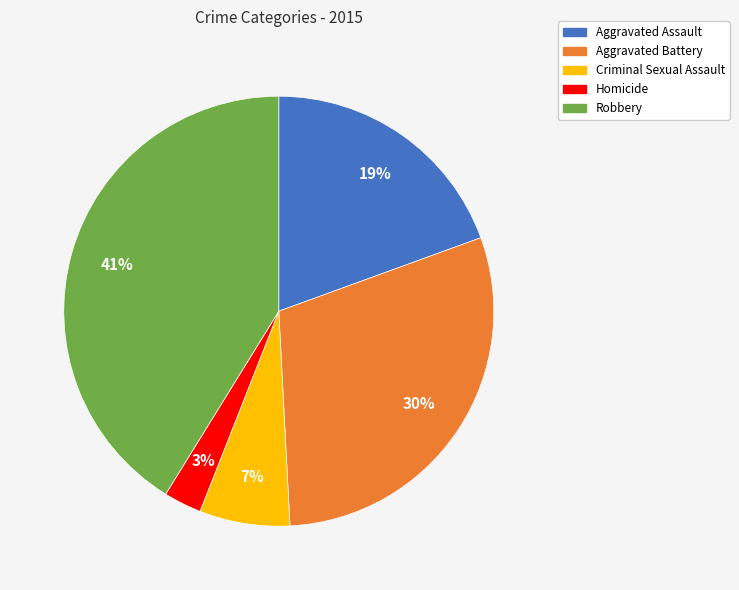

Which slice is the largest?

Robbery